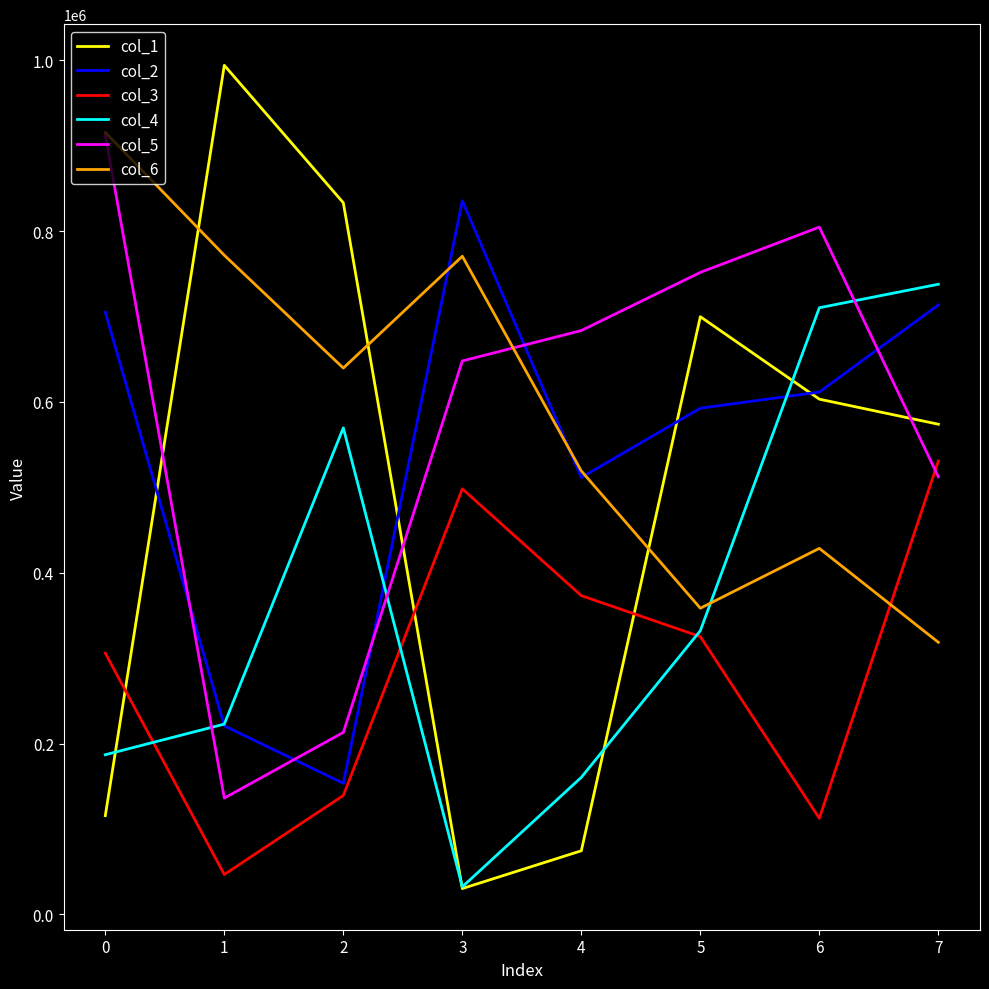

True or false: col_1 and col_5 intersect in this chart.

True